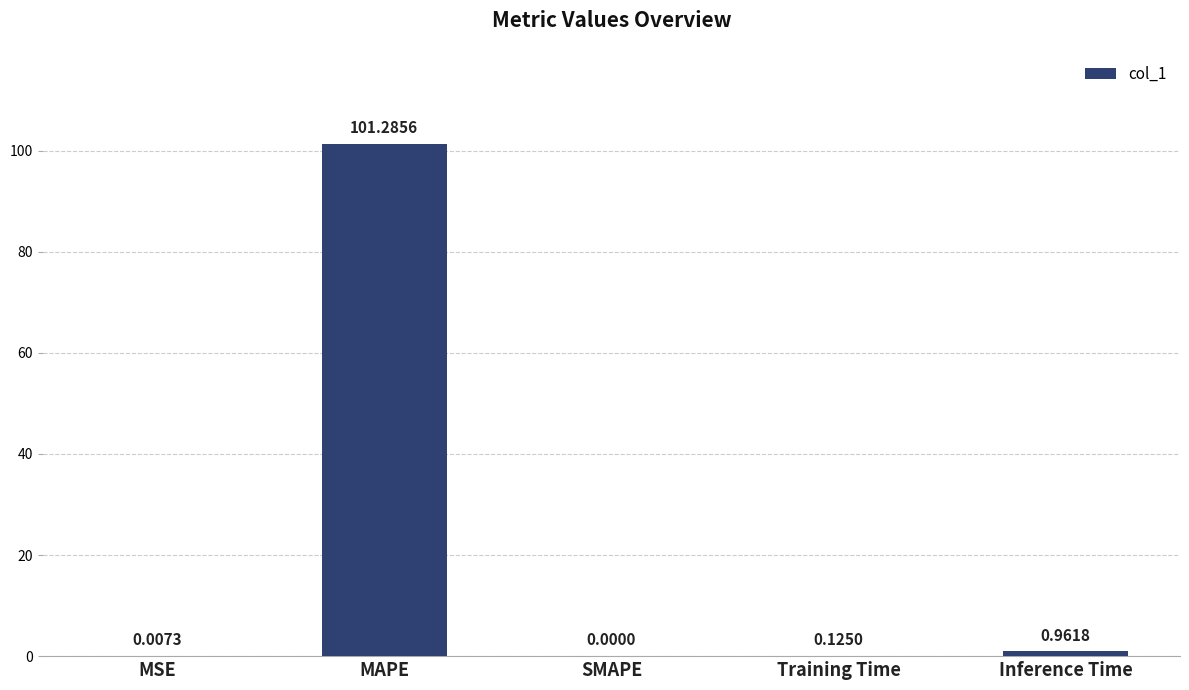

At which category does the chart reach its peak across all series?

MAPE